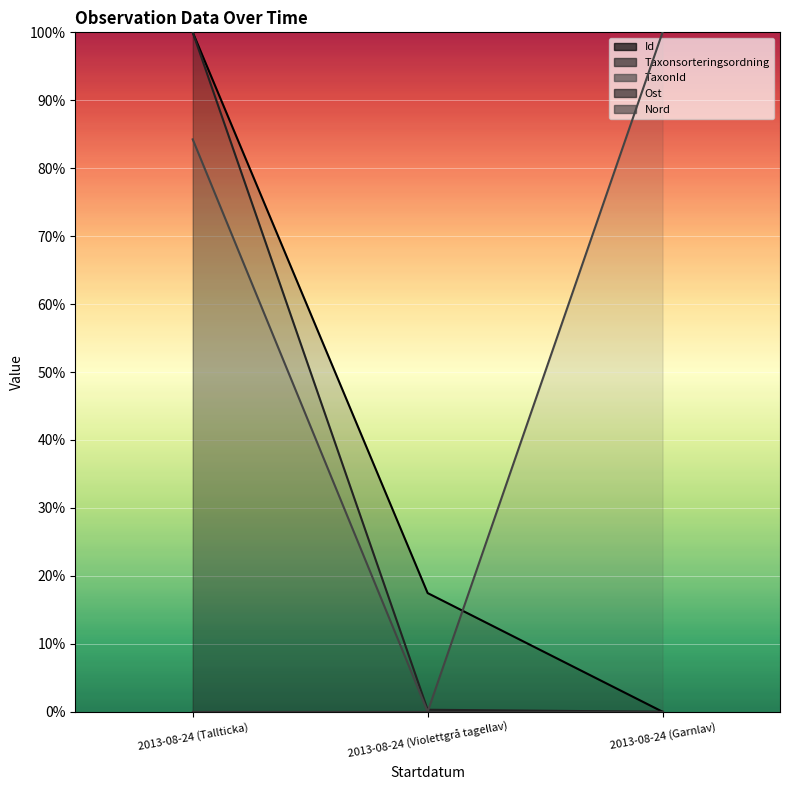

Reading right to left, transcribe all the data shown in this chart.

Id: 2013-08-24 (Garnlav)=0.0	2013-08-24 (Violettgrå tagellav)=0.2	2013-08-24 (Tallticka)=1.0
Taxonsorteringsordning: 2013-08-24 (Garnlav)=0.0	2013-08-24 (Violettgrå tagellav)=0.0	2013-08-24 (Tallticka)=1.0
TaxonId: 2013-08-24 (Garnlav)=1.0	2013-08-24 (Violettgrå tagellav)=0.0	2013-08-24 (Tallticka)=0.8